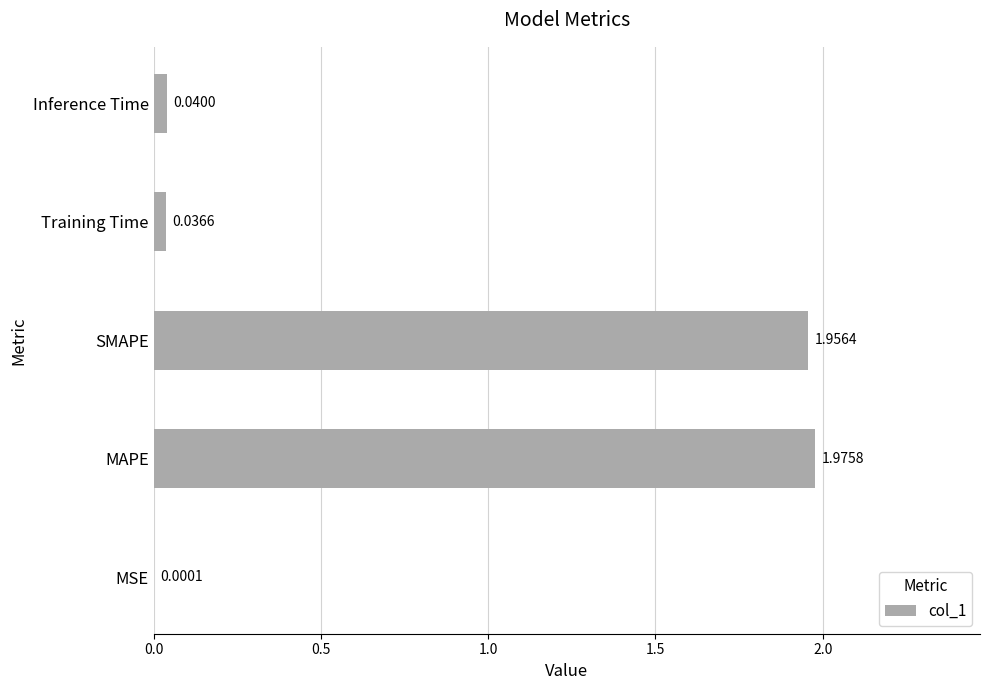

Between Training Time and MAPE, which is larger?

MAPE